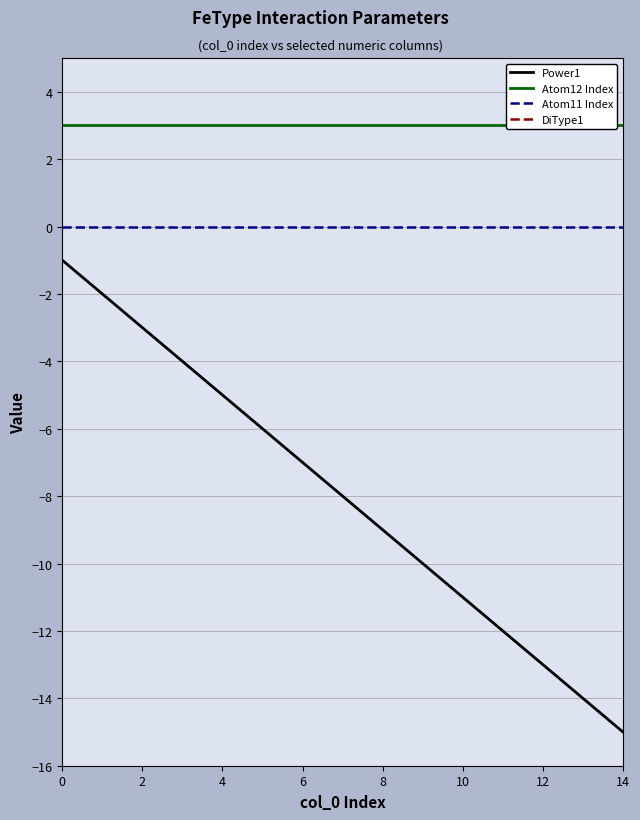

What is the approximate value of Power1 at 8, to the nearest 10?

-10